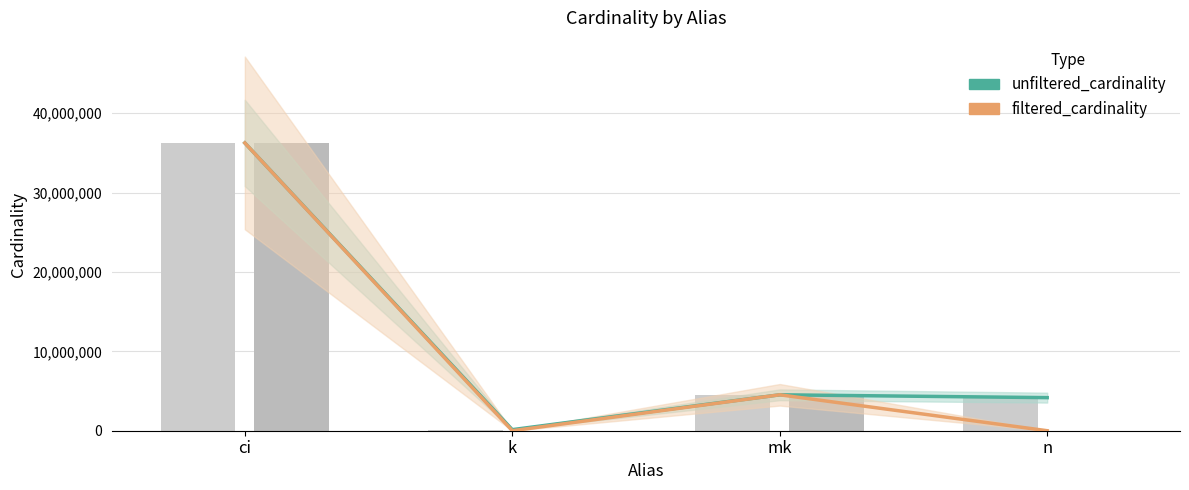

List the series in order of their peak value, highest first.

unfiltered_cardinality, filtered_cardinality